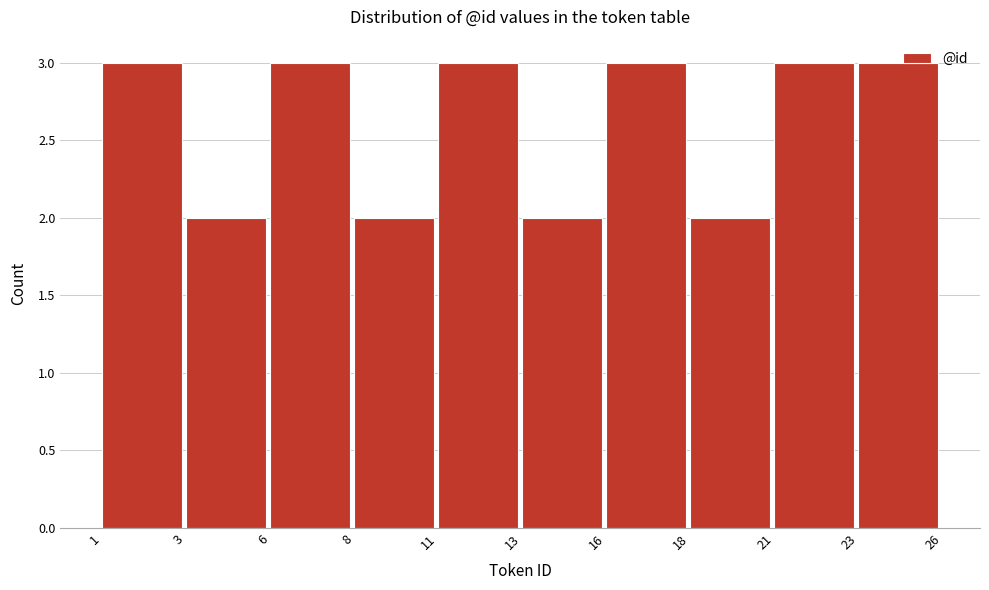

What is the average value?

3